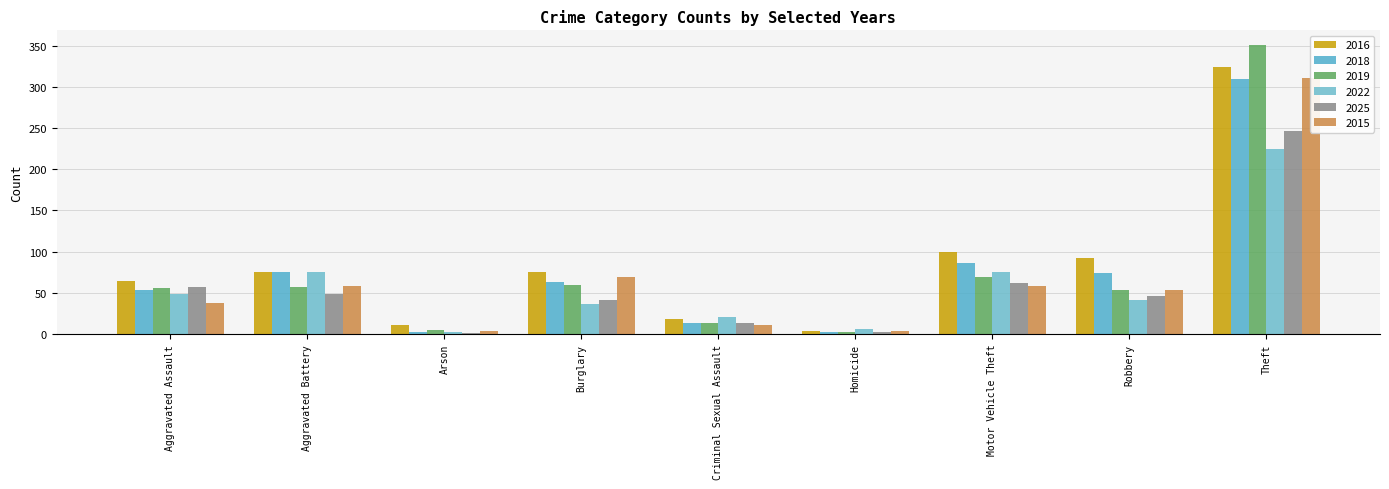

What is the label of the 4th bar from the right?

Homicide